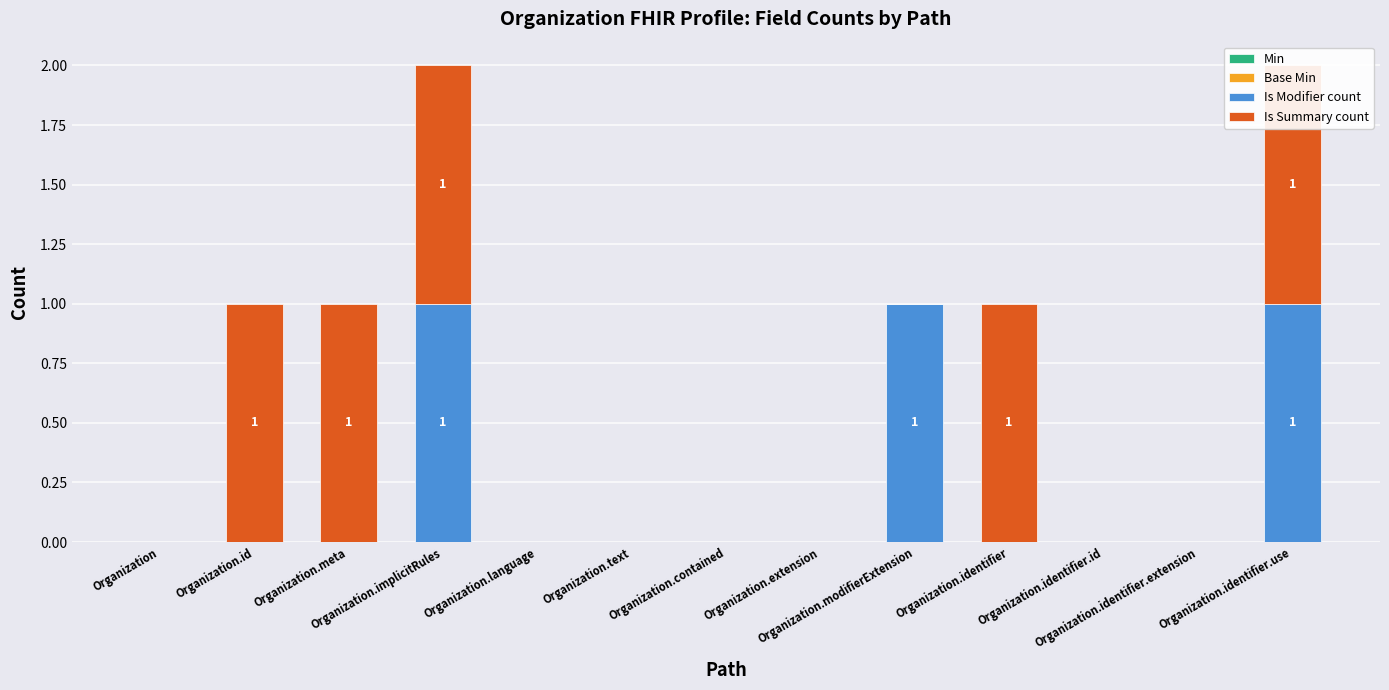

Where is Is Summary count nearest to the value 0?

Organization